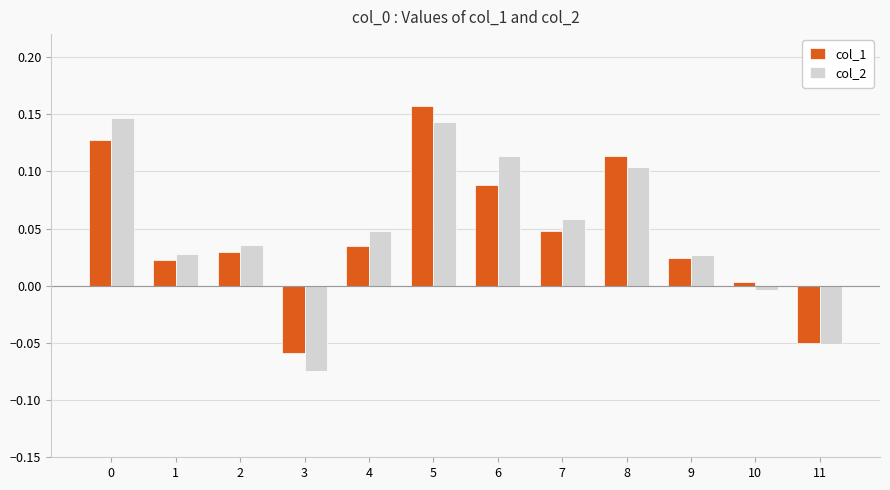

Count the number of data series in this chart.

2